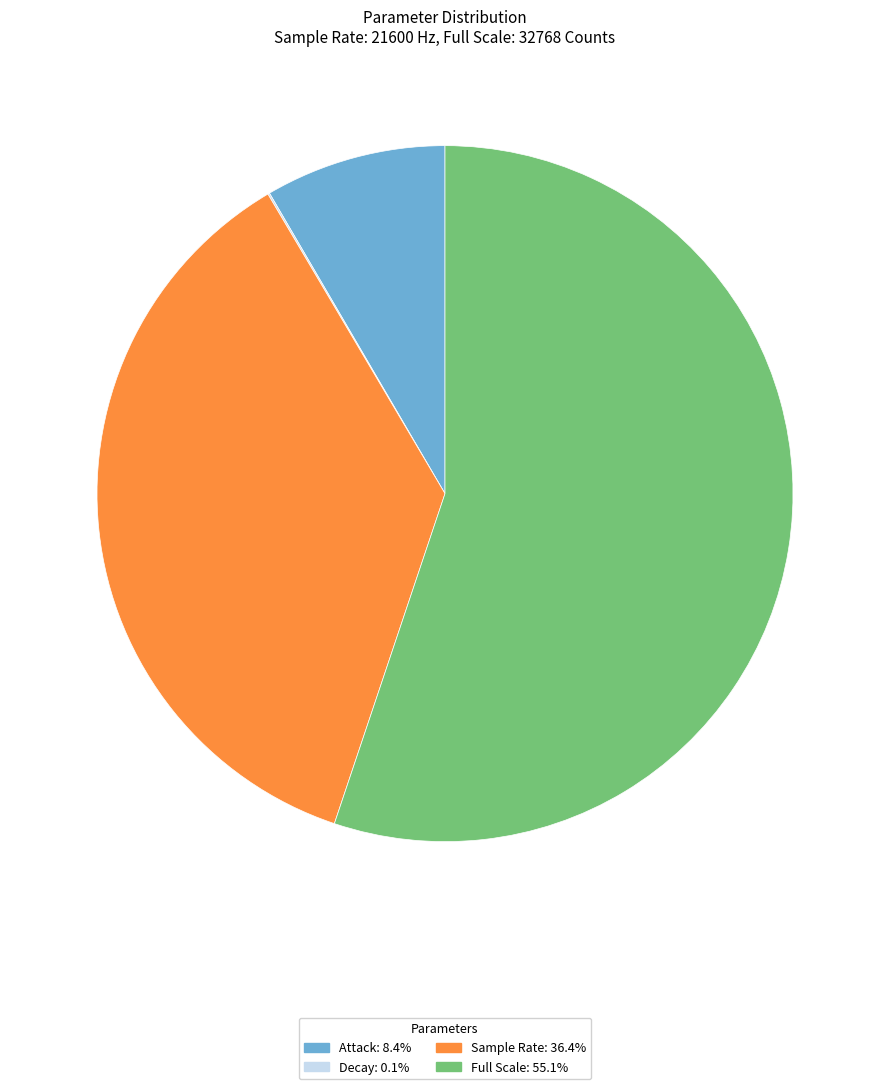

Combined, do Full Scale and Attack account for over 50%?

Yes